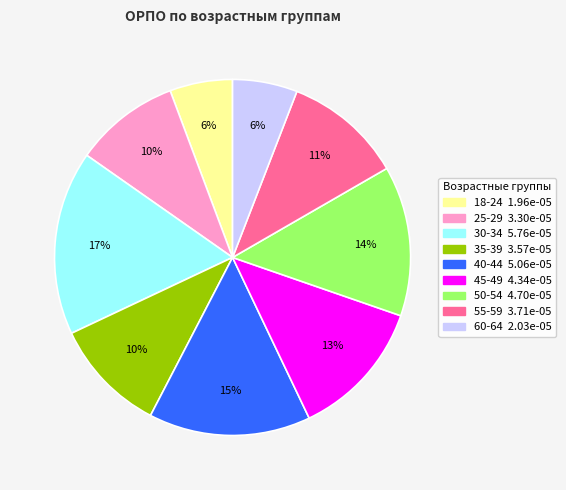

What is the largest slice in the pie chart?

30-34